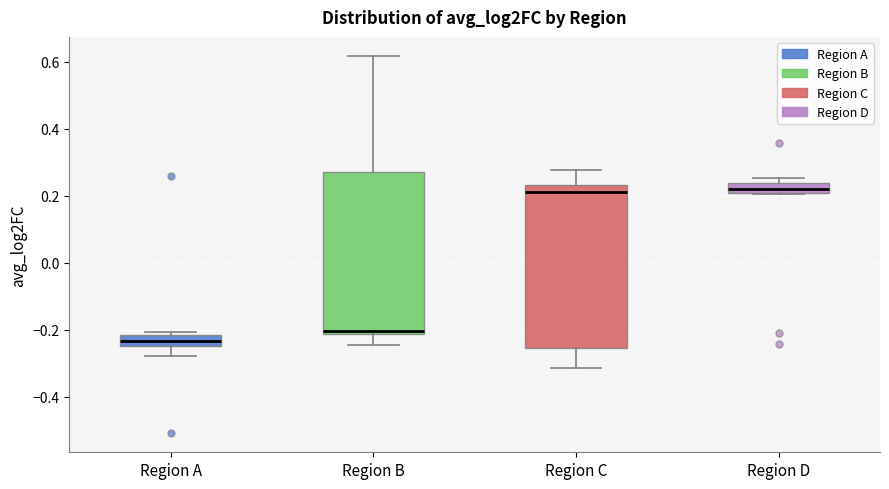

Where is the lower edge of the box for Region A on the y-axis? The values are not printed on the chart, so give them approximately, as read against the axis.

-0.24